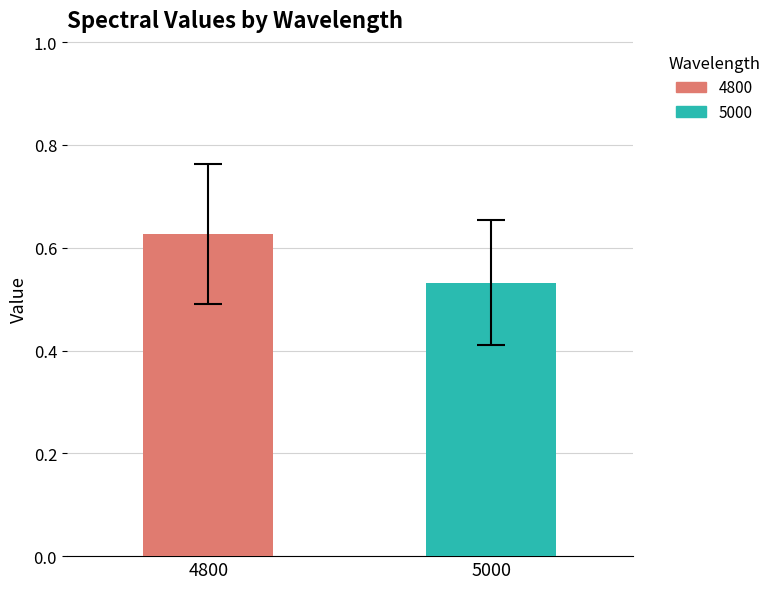

List the series in order of their peak value, lowest first.

5000, 4800